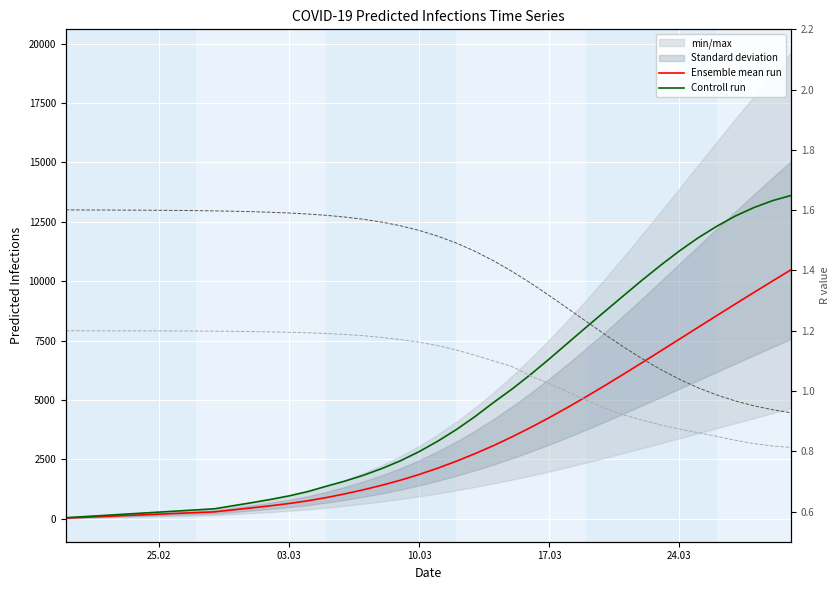

Reading right to left, what are all the values shown in this chart?

Ensemble mean run: 10480.0	10004.0	9523.0	9038.0	8548.0	8056.0	7562.0	7068.0	6577.0	6091.0	5613.0	5147.0	4694.0	4259.0	3843.0	3450.0	3082.0	2740.0	2423.0	2132.0	1866.0	1626.0	1414.0	1222.0	1050.0	894.0	757.0	645.0	549.0	462.0	378.0	294.0	261.0	229.0	196.0	163.0	131.0	98.0	65.0	33.0
Controll run: 13608.0	13389.0	13098.0	12741.0	12309.0	11822.0	11274.0	10677.0	10049.0	9395.0	8735.0	8072.0	7401.0	6727.0	6077.0	5462.0	4894.0	4299.0	3754.0	3265.0	2827.0	2444.0	2116.0	1832.0	1585.0	1370.0	1145.0	965.0	815.0	680.0	552.0	423.0	376.0	329.0	282.0	235.0	188.0	141.0	94.0	47.0
r_values_mean: 0.9	0.9	1.0	1.0	1.0	1.0	1.0	1.1	1.1	1.1	1.2	1.2	1.3	1.3	1.4	1.4	1.4	1.5	1.5	1.5	1.5	1.5	1.6	1.6	1.6	1.6	1.6	1.6	1.6	1.6	1.6	1.6	1.6	1.6	1.6	1.6	1.6	1.6	1.6	1.6
r_values_lower: 0.8	0.8	0.8	0.8	0.8	0.9	0.9	0.9	0.9	0.9	0.9	1.0	1.0	1.0	1.0	1.1	1.1	1.1	1.1	1.2	1.2	1.2	1.2	1.2	1.2	1.2	1.2	1.2	1.2	1.2	1.2	1.2	1.2	1.2	1.2	1.2	1.2	1.2	1.2	1.2